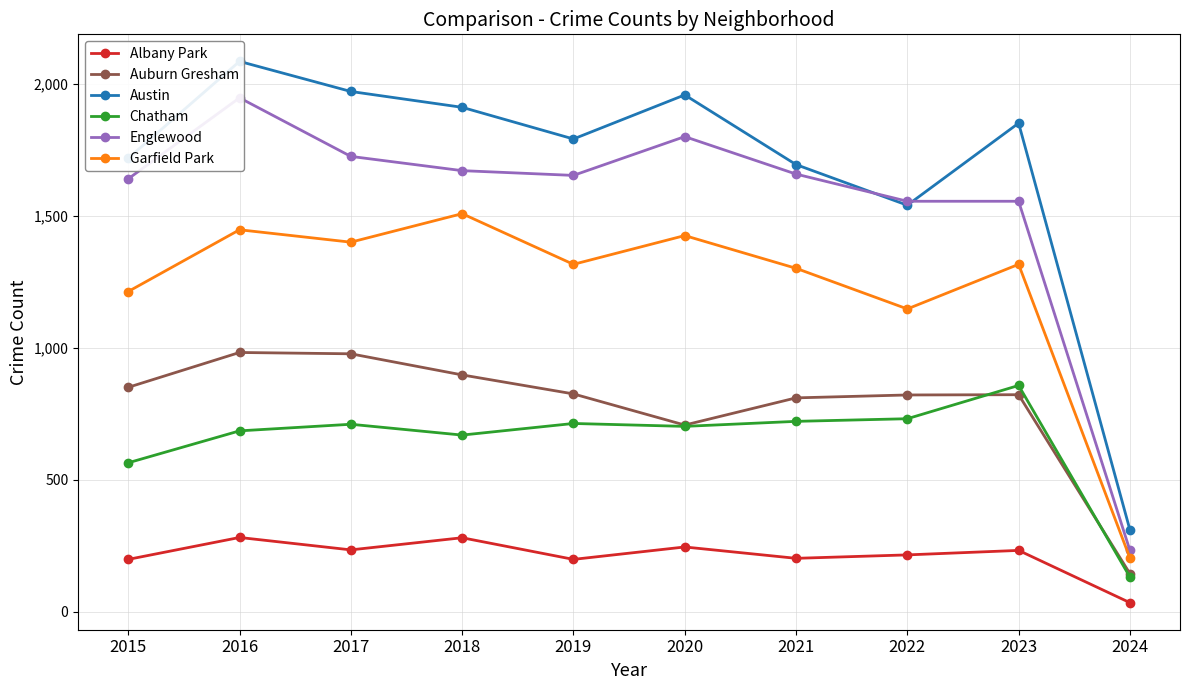

Reading left to right, what are all the values shown in this chart?

Albany Park: 2015=199	2016=282	2017=235	2018=281	2019=199	2020=246	2021=203	2022=216	2023=233	2024=35
Auburn Gresham: 2015=851	2016=983	2017=978	2018=898	2019=826	2020=708	2021=811	2022=822	2023=823	2024=145
Austin: 2015=1719	2016=2086	2017=1972	2018=1912	2019=1792	2020=1959	2021=1695	2022=1541	2023=1852	2024=311
Chatham: 2015=565	2016=686	2017=711	2018=670	2019=714	2020=703	2021=722	2022=732	2023=858	2024=132
Englewood: 2015=1641	2016=1948	2017=1726	2018=1672	2019=1654	2020=1801	2021=1659	2022=1556	2023=1556	2024=233
Garfield Park: 2015=1214	2016=1448	2017=1401	2018=1509	2019=1317	2020=1426	2021=1302	2022=1148	2023=1317	2024=204